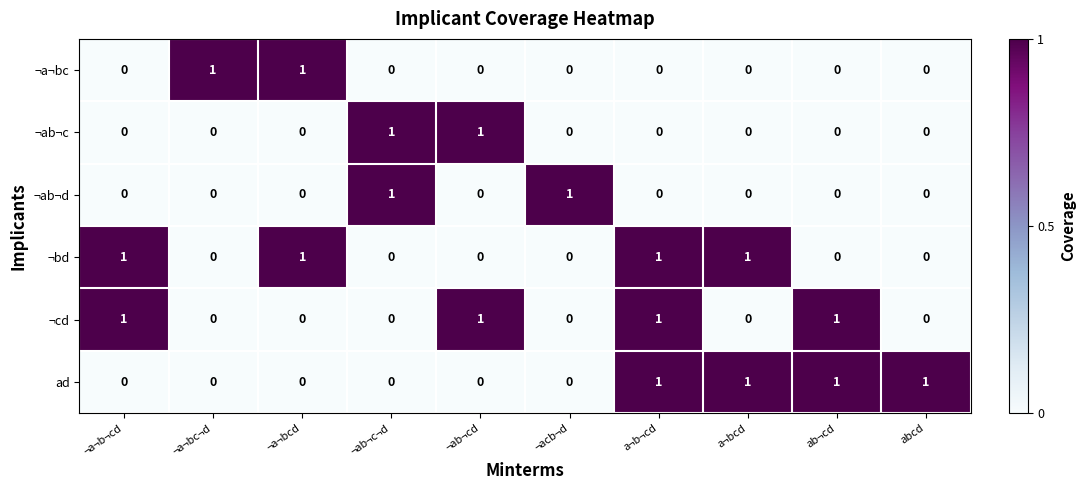

How many data points does each series have?

10